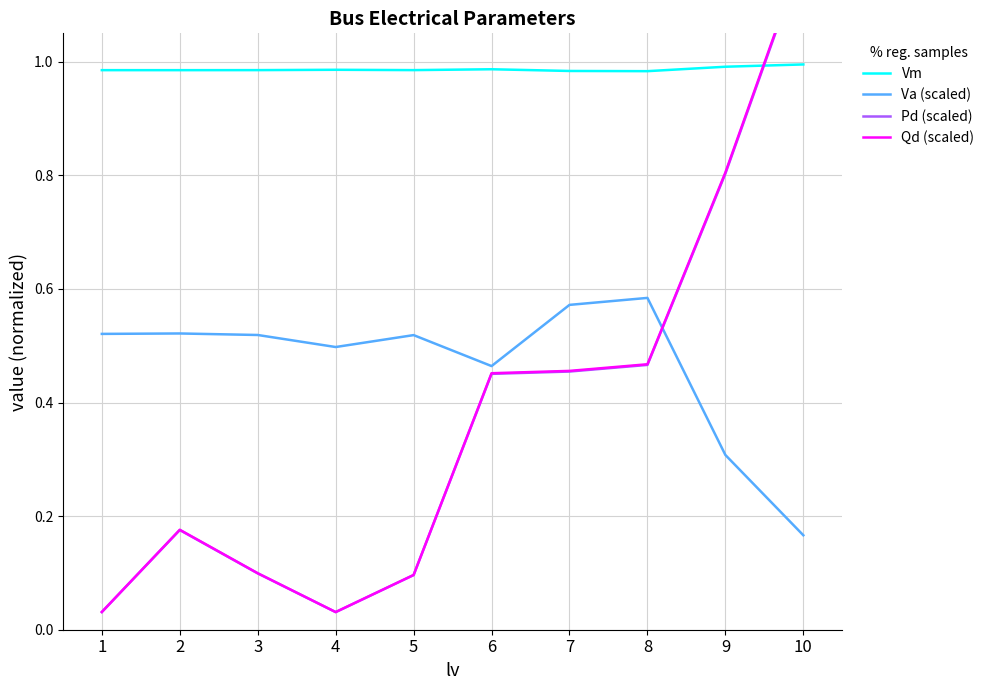

Rank the series at 6 from lowest to highest value.

Pd (scaled), Qd (scaled), Va (scaled), Vm